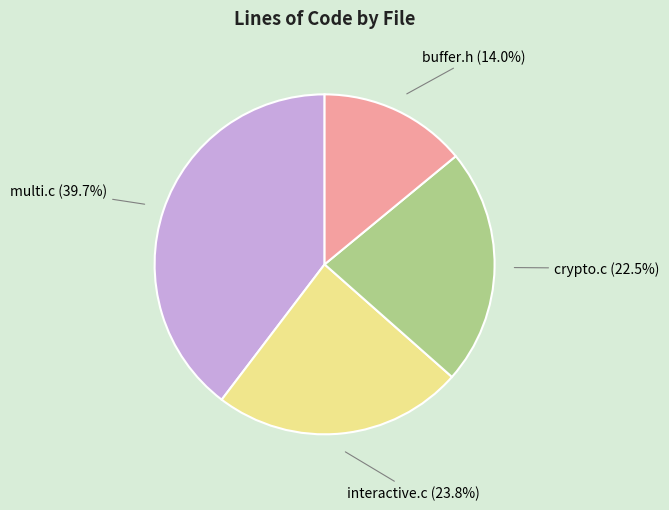

Does buffer.h represent more than half of the total?

No